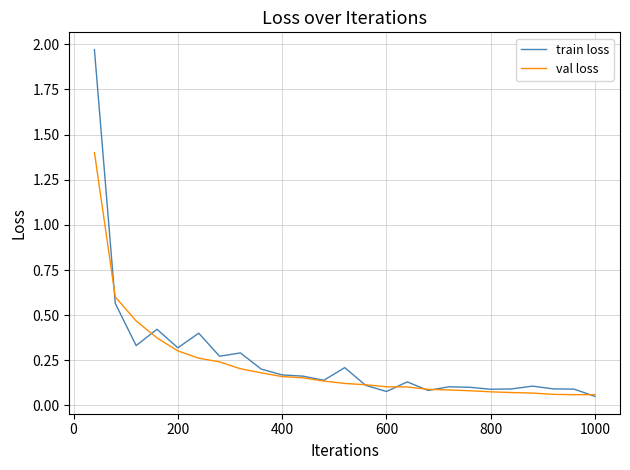

Which series has the largest range (max minus min)?

train loss